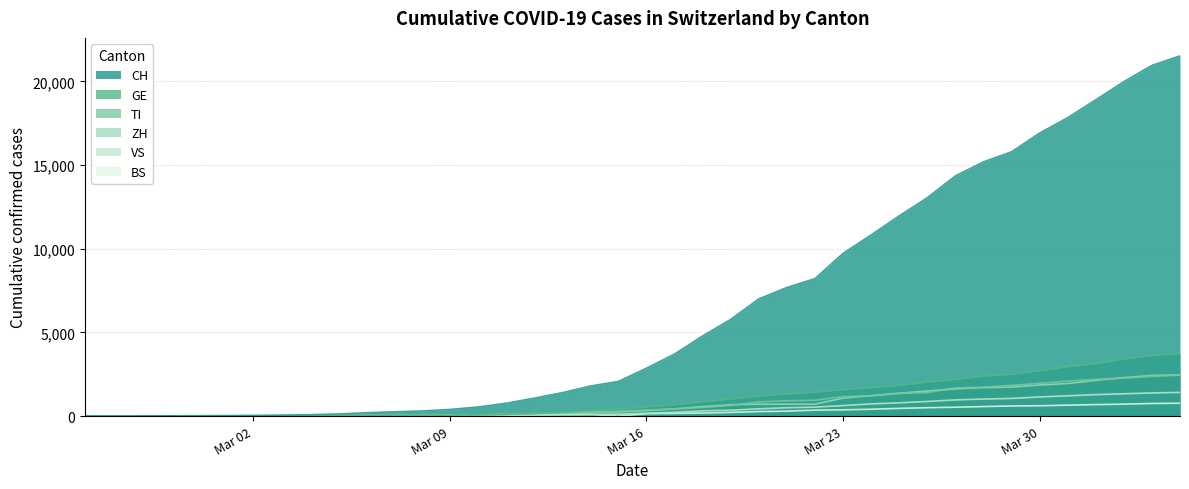

Which series has the widest spread of values?

CH